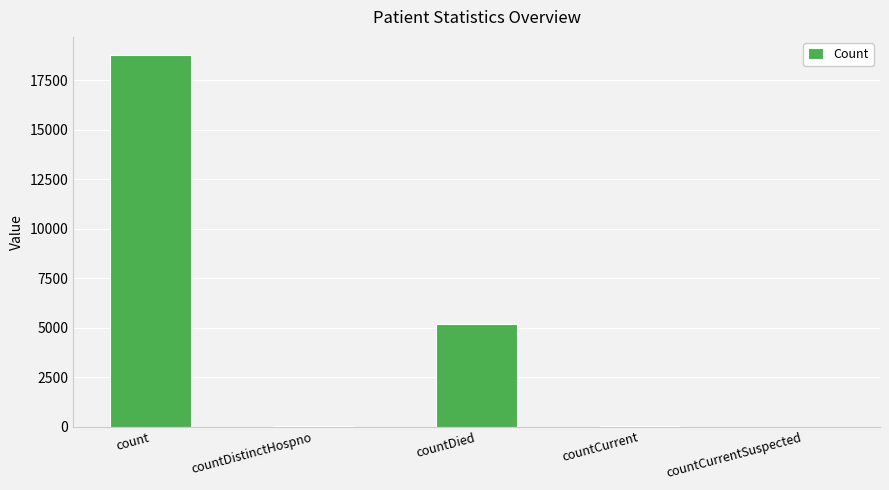

The chart shows a value of 2816 at countDied. True or false?

False